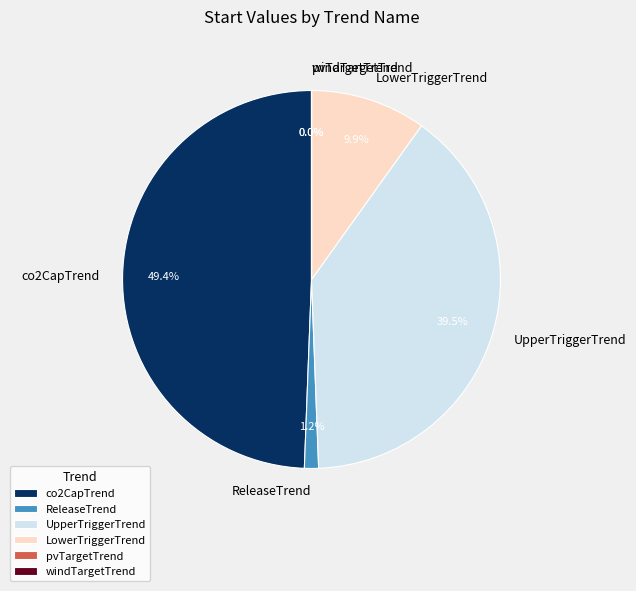

Between ReleaseTrend and UpperTriggerTrend, which is larger?

UpperTriggerTrend